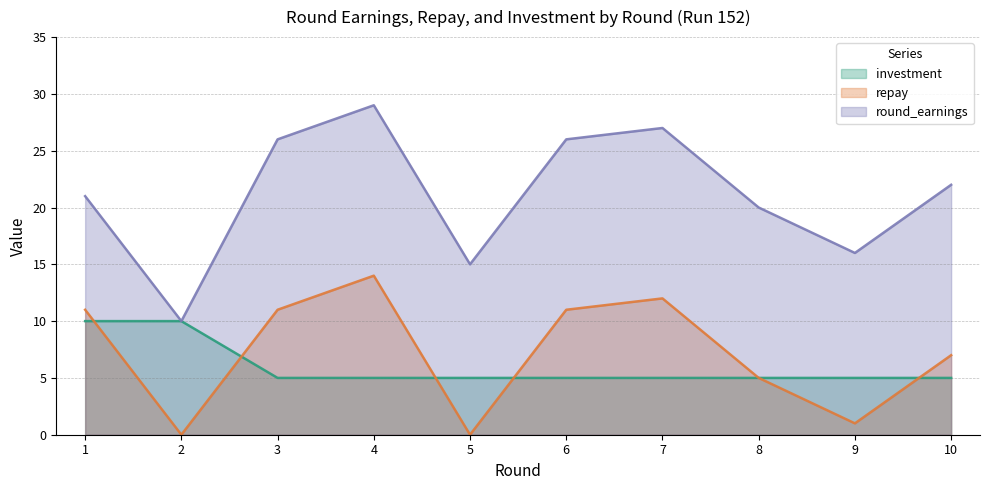

Is the value of repay at 7 greater than the value of round_earnings at 9?

No